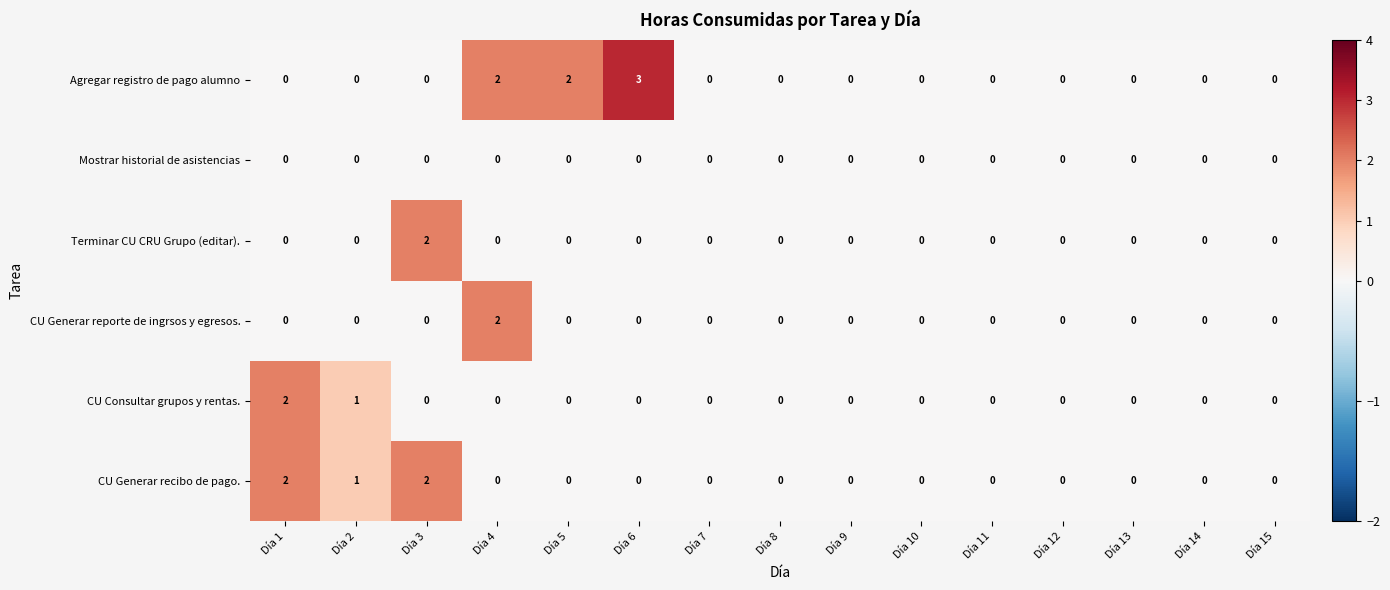

How many distinct data groups are displayed?

6